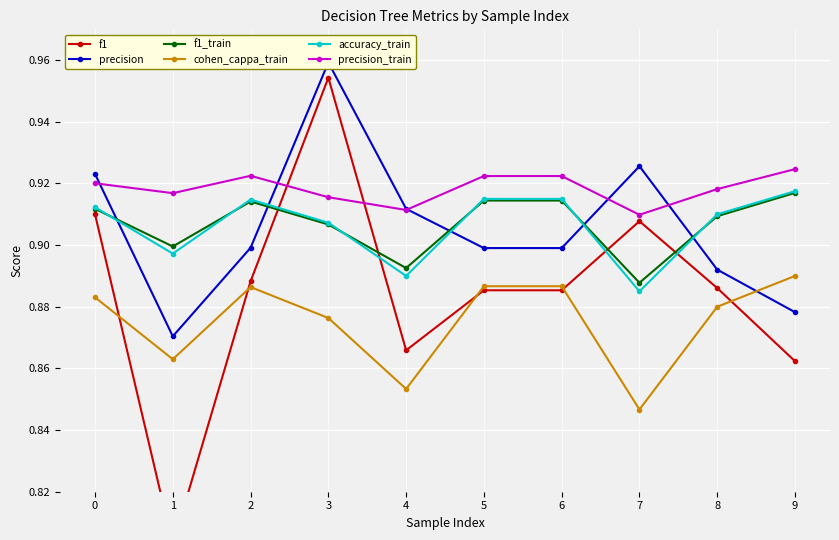

At 4, list the series in order from largest to smallest.

precision, precision_train, f1_train, accuracy_train, f1, cohen_cappa_train